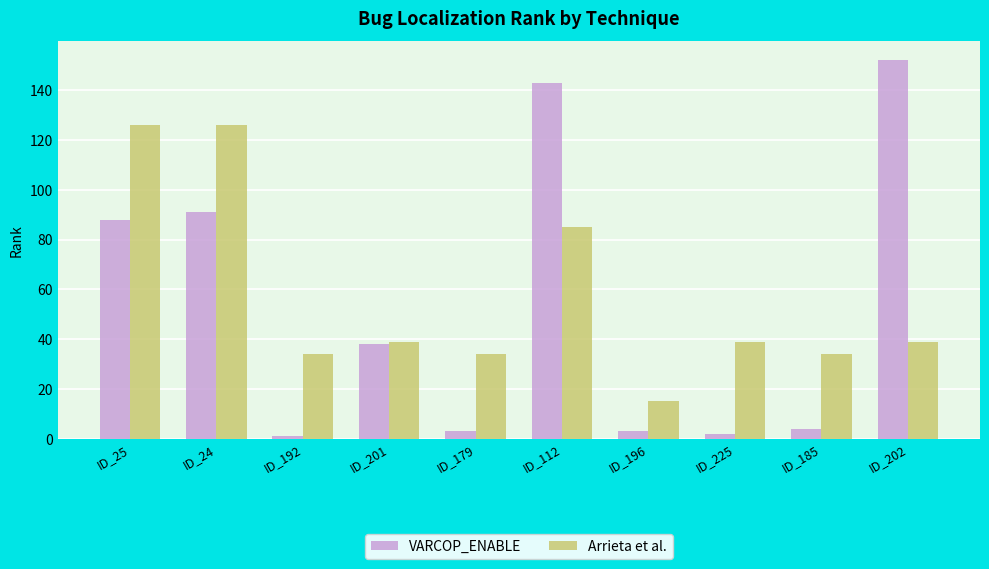

What is the total value across all series at ID_24?

217